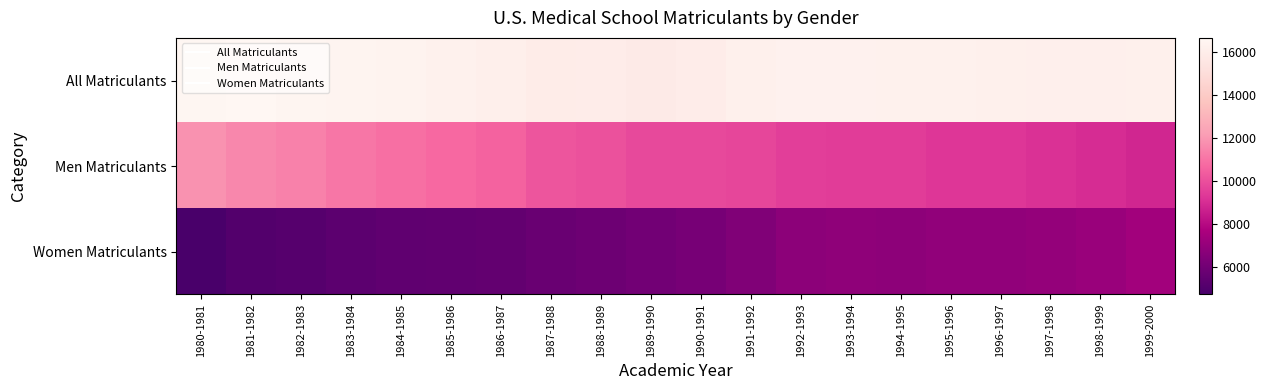

Which series has the largest total across all categories?

All Matriculants